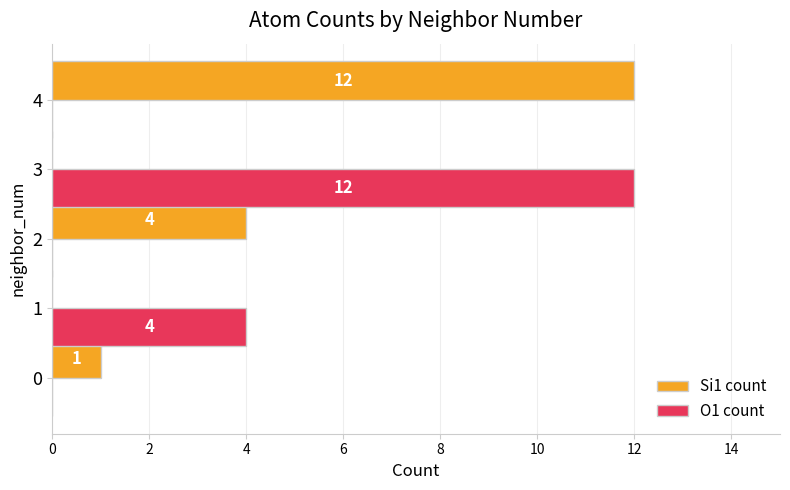

What is the sum of the Si1 count values at 4 and 0?

13